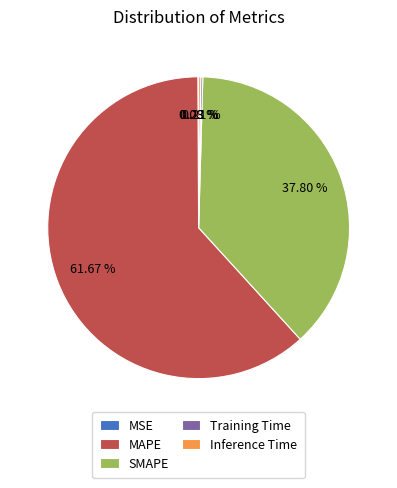

What percentage is the SMAPE slice, to the nearest percent?

38%